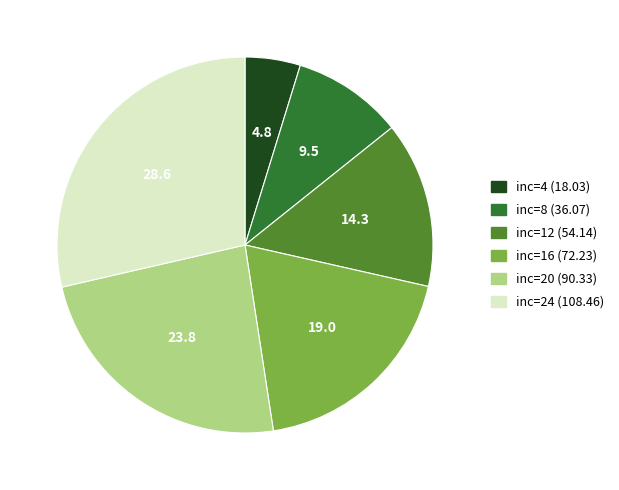

Is there any slice that represents more than half of the pie?

No